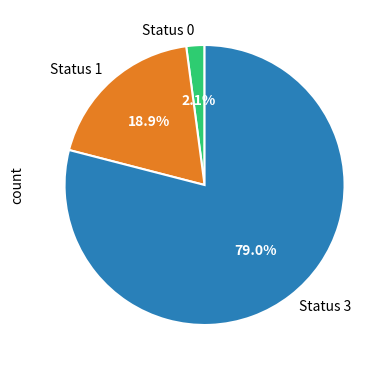

Combined, do Status 3 and Status 0 account for over 50%?

Yes